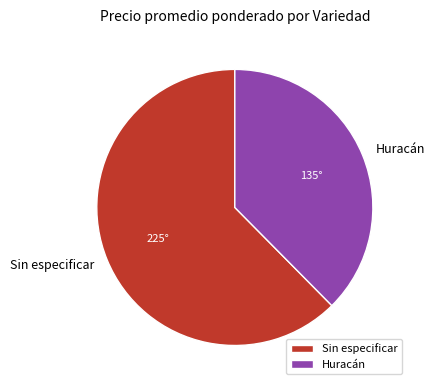

Is it true that Sin especificar is 1% of the pie?

False